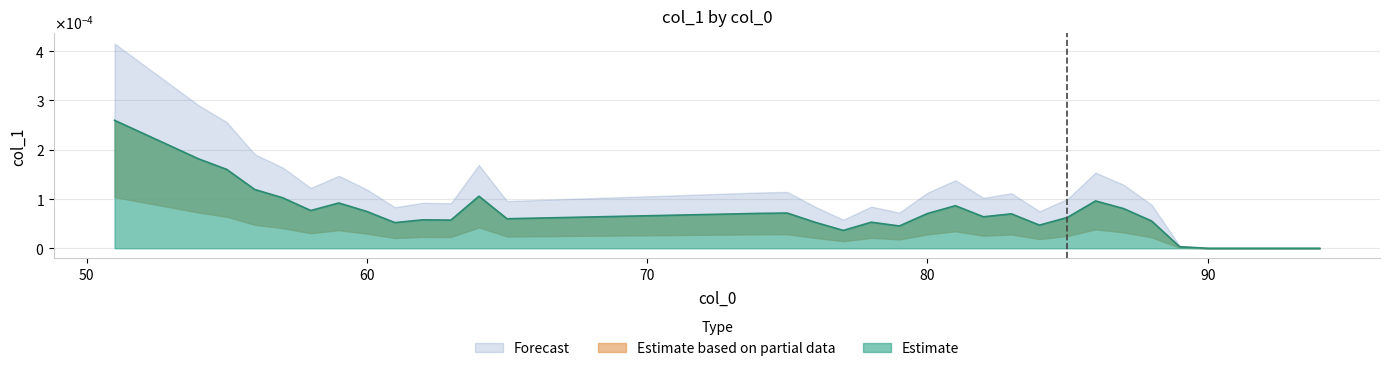

Where is the data nearest to the value 0?

90